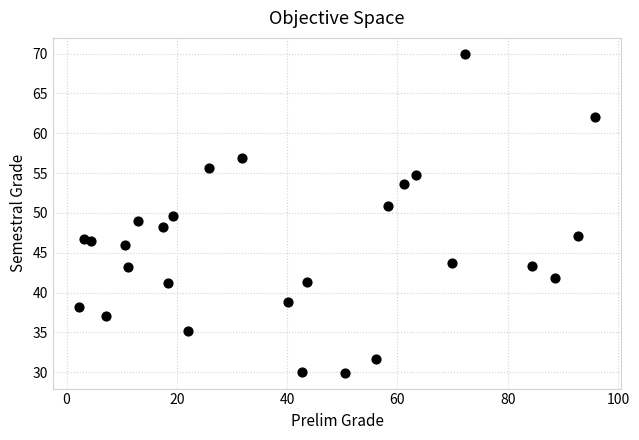

What is the range of X values (max minus min)?

93.7